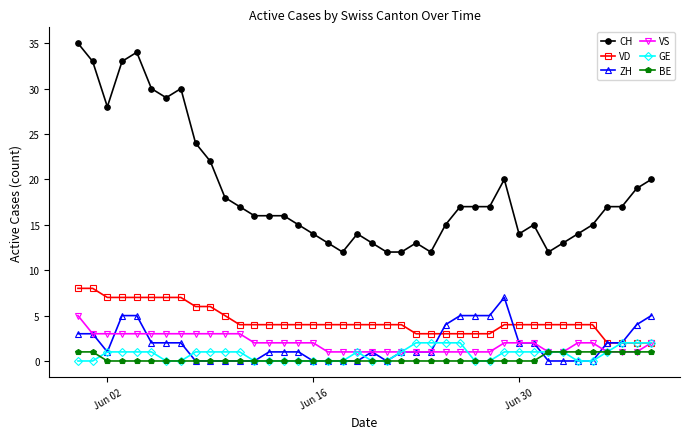

True or false: ZH and CH intersect in this chart.

False